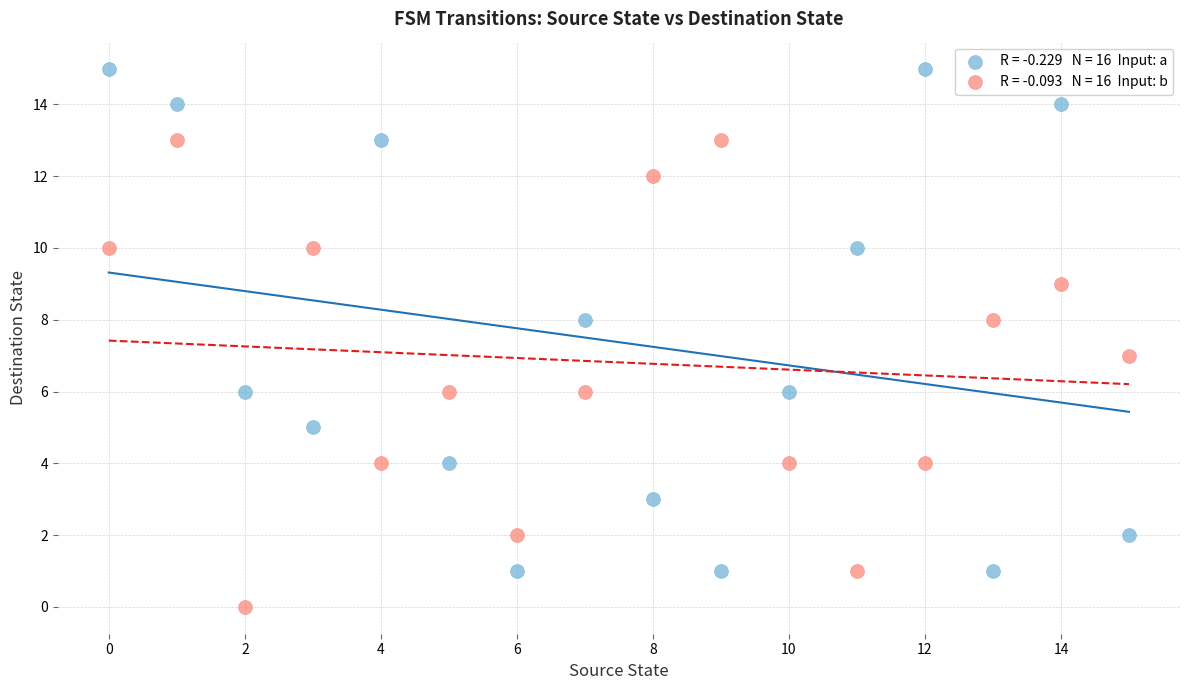

Across all data points, what is the range of Y values (max minus min)?

15